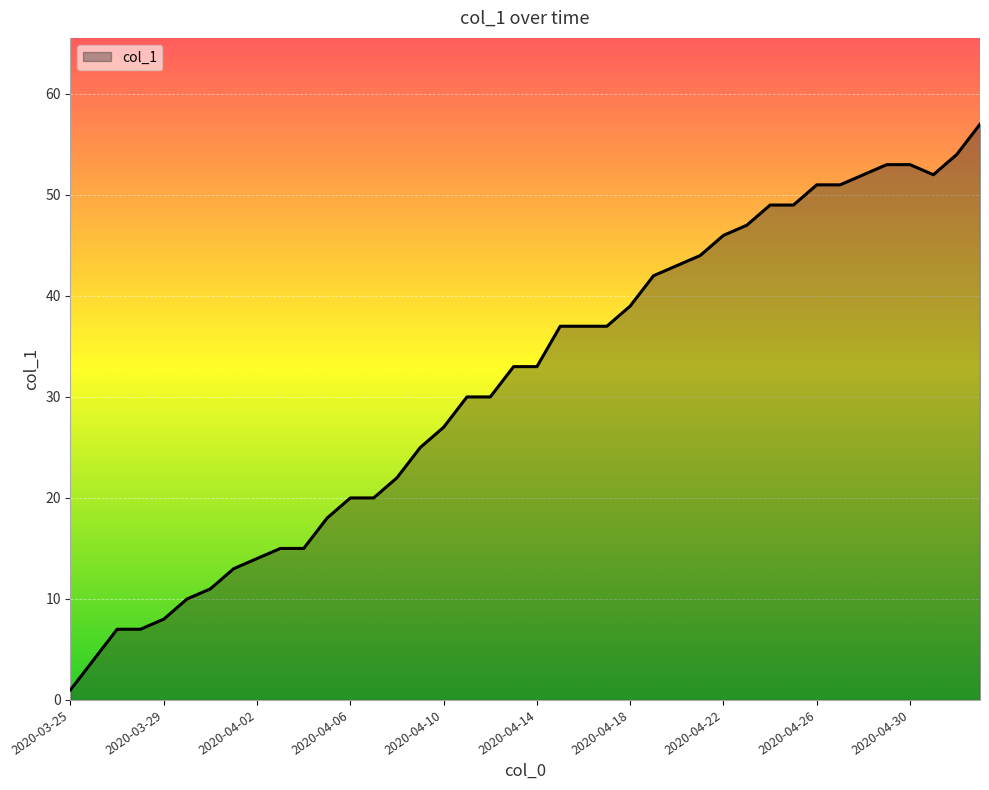

What is the difference between the maximum and minimum values?

56